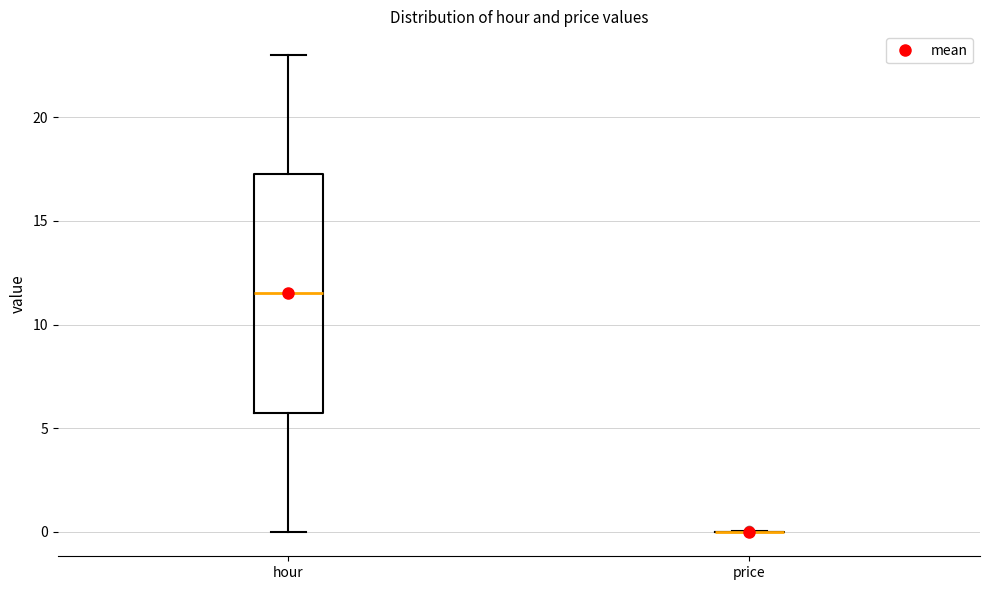

Reading left to right, transcribe this box plot: for each box, give where its median line is, the range the box spans, and where its two whiskers end, as read against the y-axis. The values are not printed on the chart, so give them approximately, as read against the axis.

hour: median 11.5, box 6.0 to 17.5, whiskers 0.0 to 23.0
price: box collapsed to a line at 0.0, whiskers 0.0 to 0.0